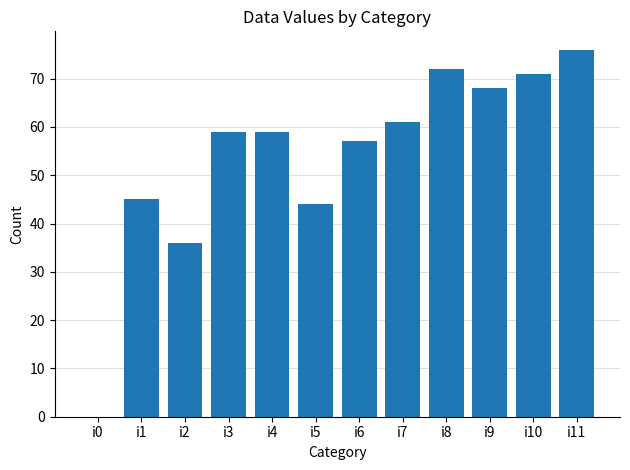

The value at i0 is -35. True or false?

False